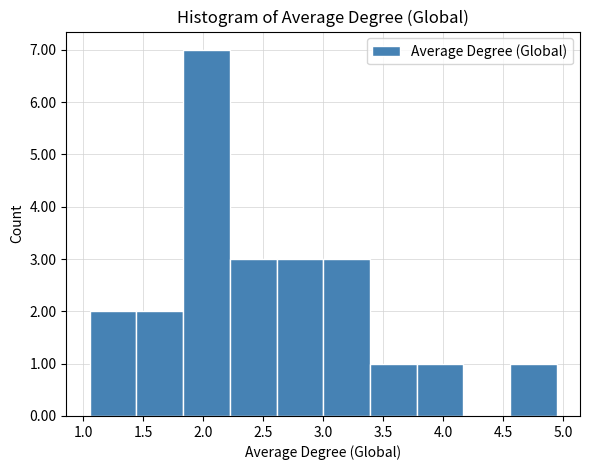

Reading left to right, transcribe this chart: for each bar, give the range it covers on the x-axis and its height. Neither the bar edges nor the heights are printed on the chart, so give them approximately, as read against the axes.

1.05 to 1.45: 2
1.45 to 1.85: 2
1.85 to 2.20: 7
2.20 to 2.60: 3
2.60 to 3.00: 3
3.00 to 3.40: 3
3.40 to 3.80: 1
3.80 to 4.15: 1
4.15 to 4.55: 0
4.55 to 4.95: 1